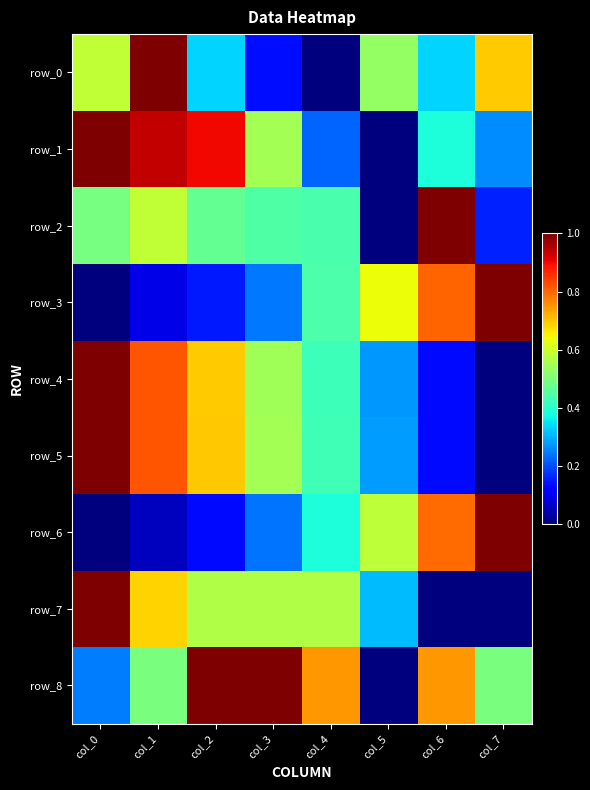

Is the value of row_8 at col_4 greater than the value of row_1 at col_5?

Yes